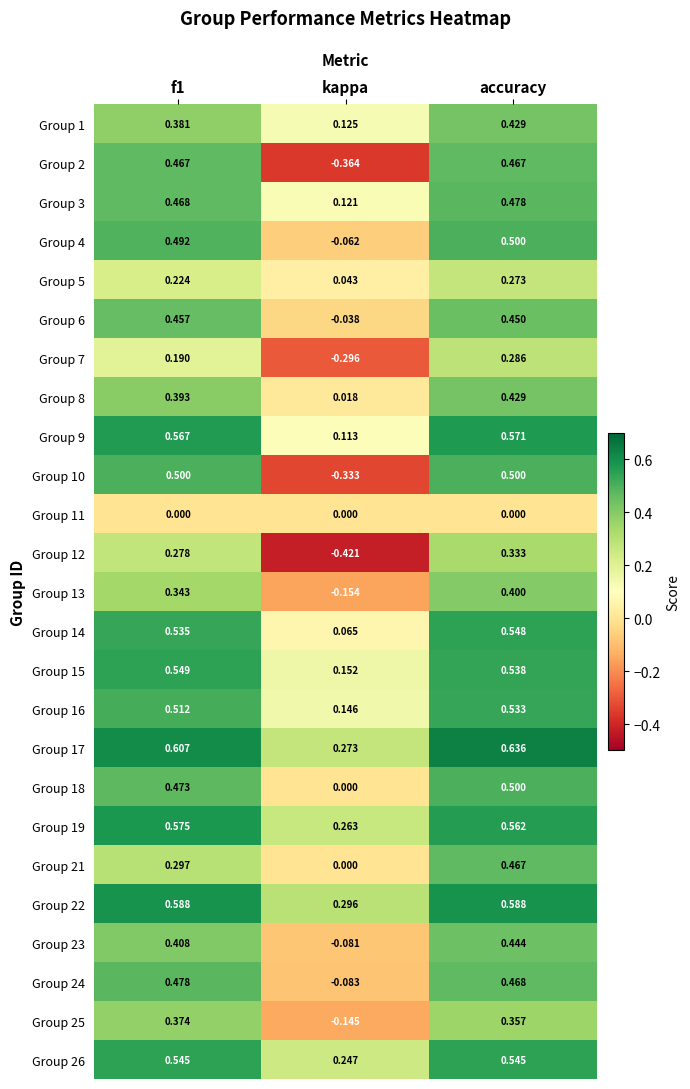

What is the total value across all series at f1?

10.7